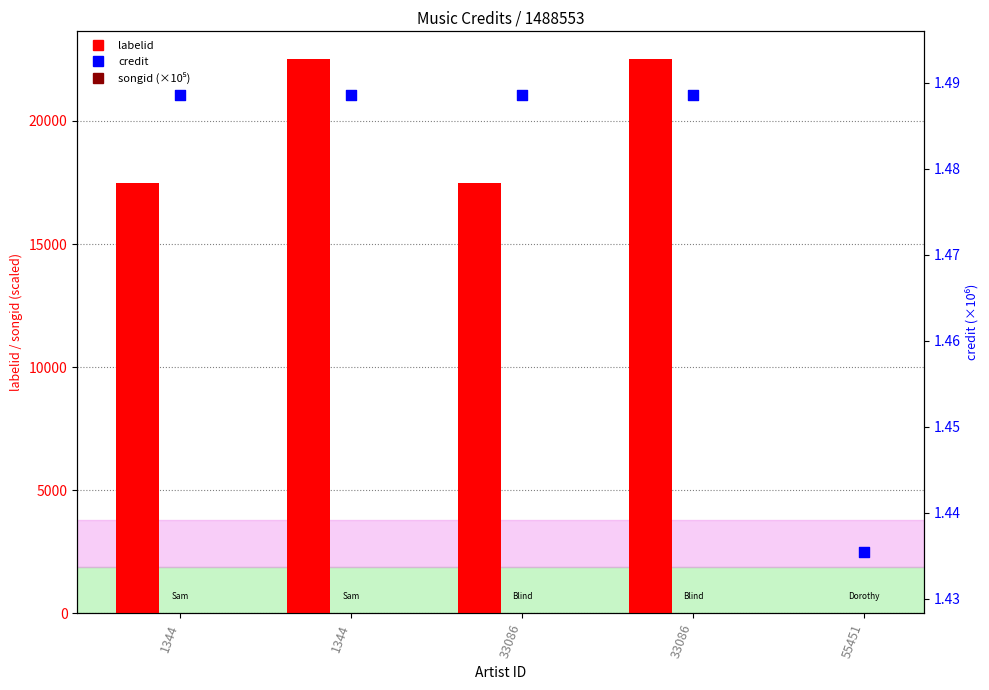

Which series has the largest total across all categories?

labelid